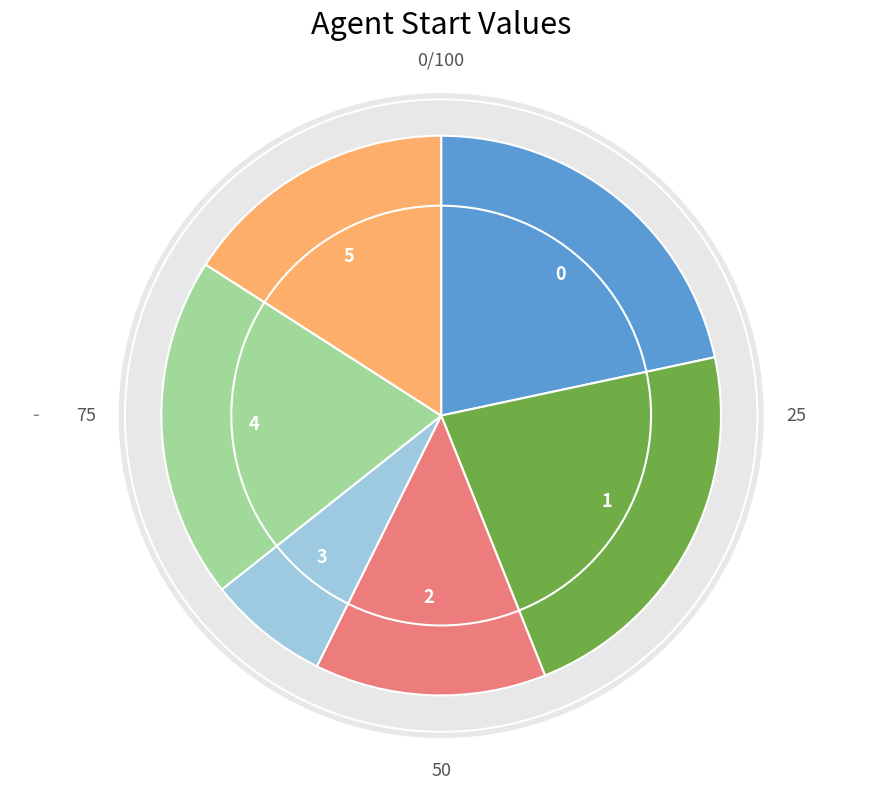

What is the change in value from 0 to 1?

+1